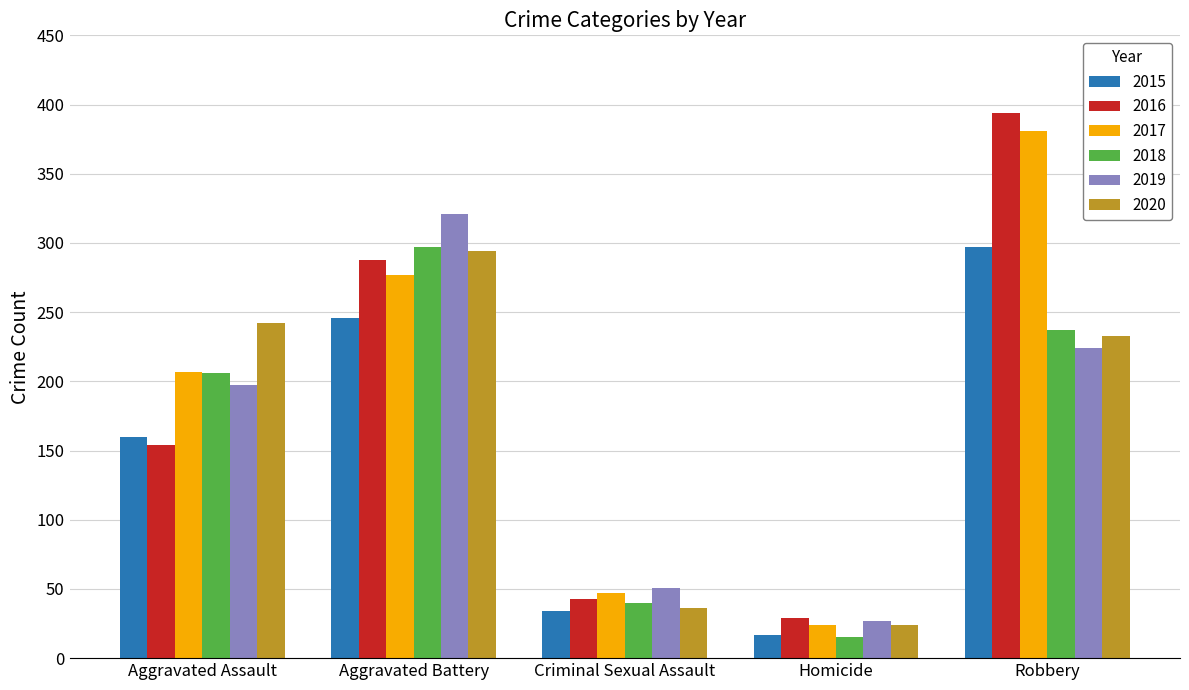

How many groups of bars are there?

5